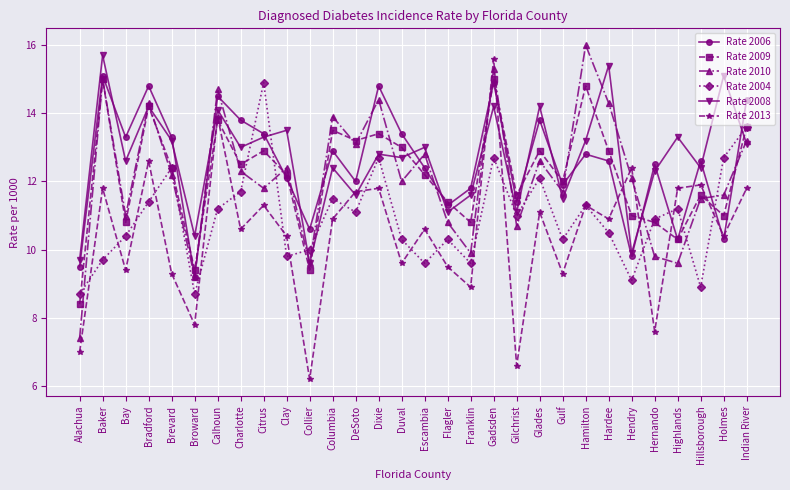

What are all the series names shown in the legend?

Rate 2006, Rate 2009, Rate 2010, Rate 2004, Rate 2008, Rate 2013